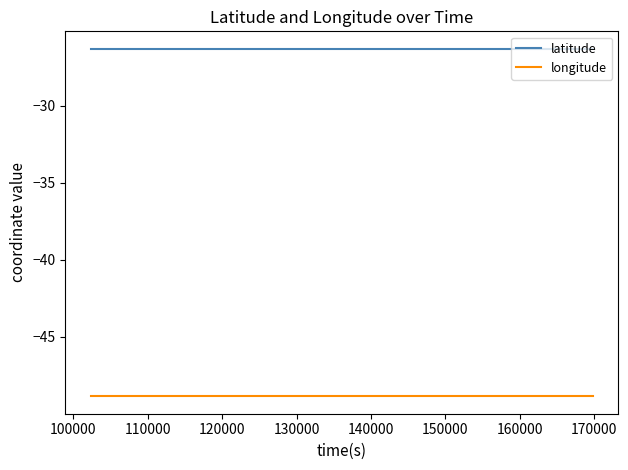

Which series has the largest total across all categories?

latitude